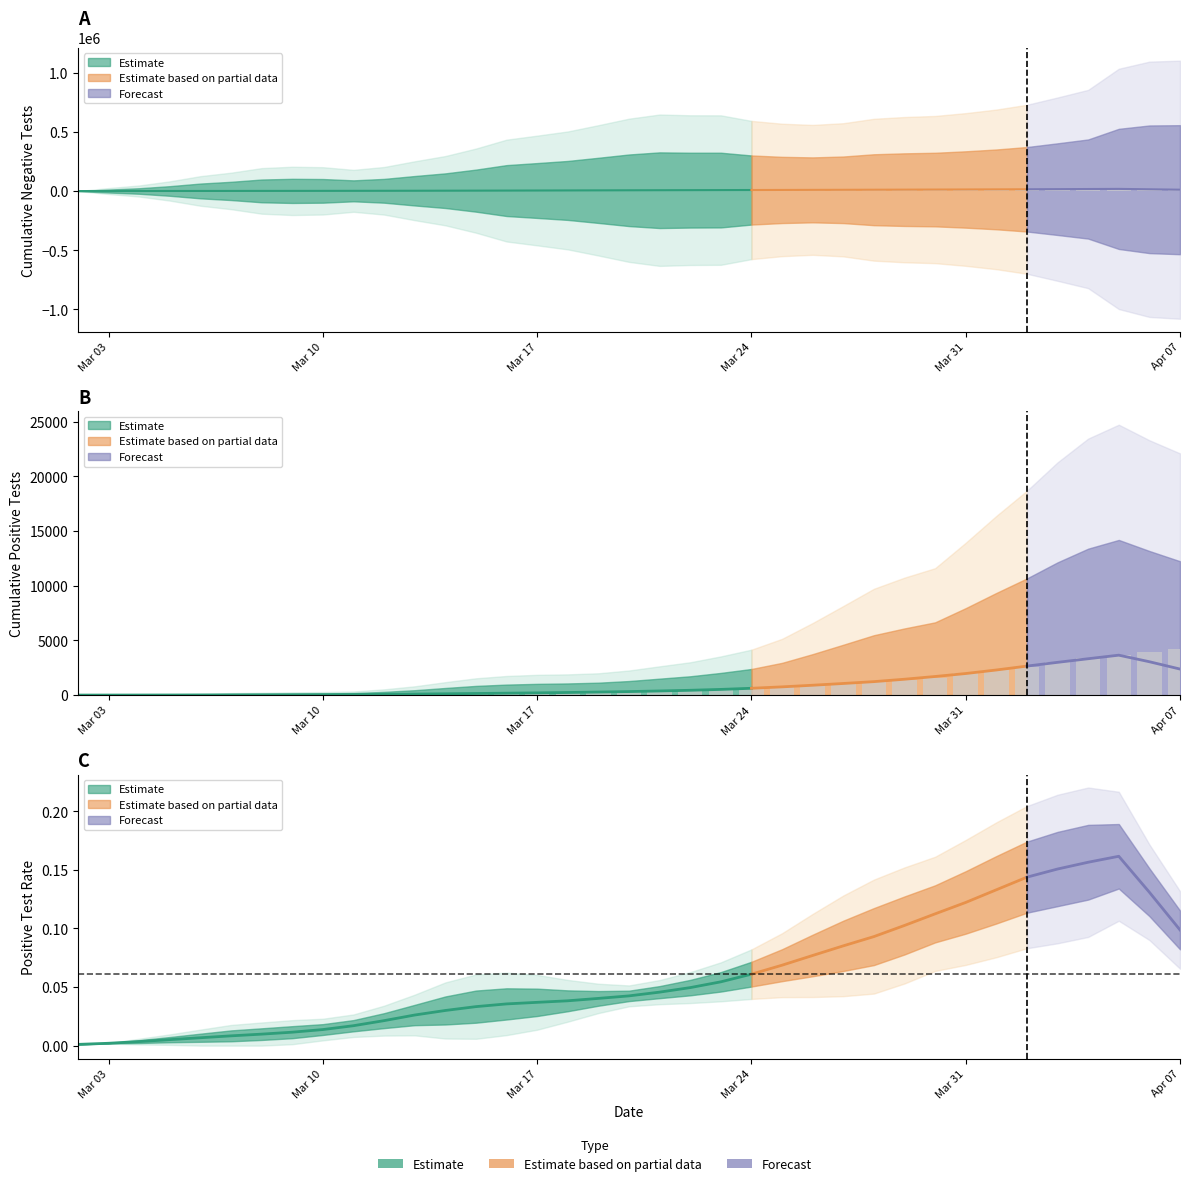

Is it true that Positive equals 5676 at 35?

False